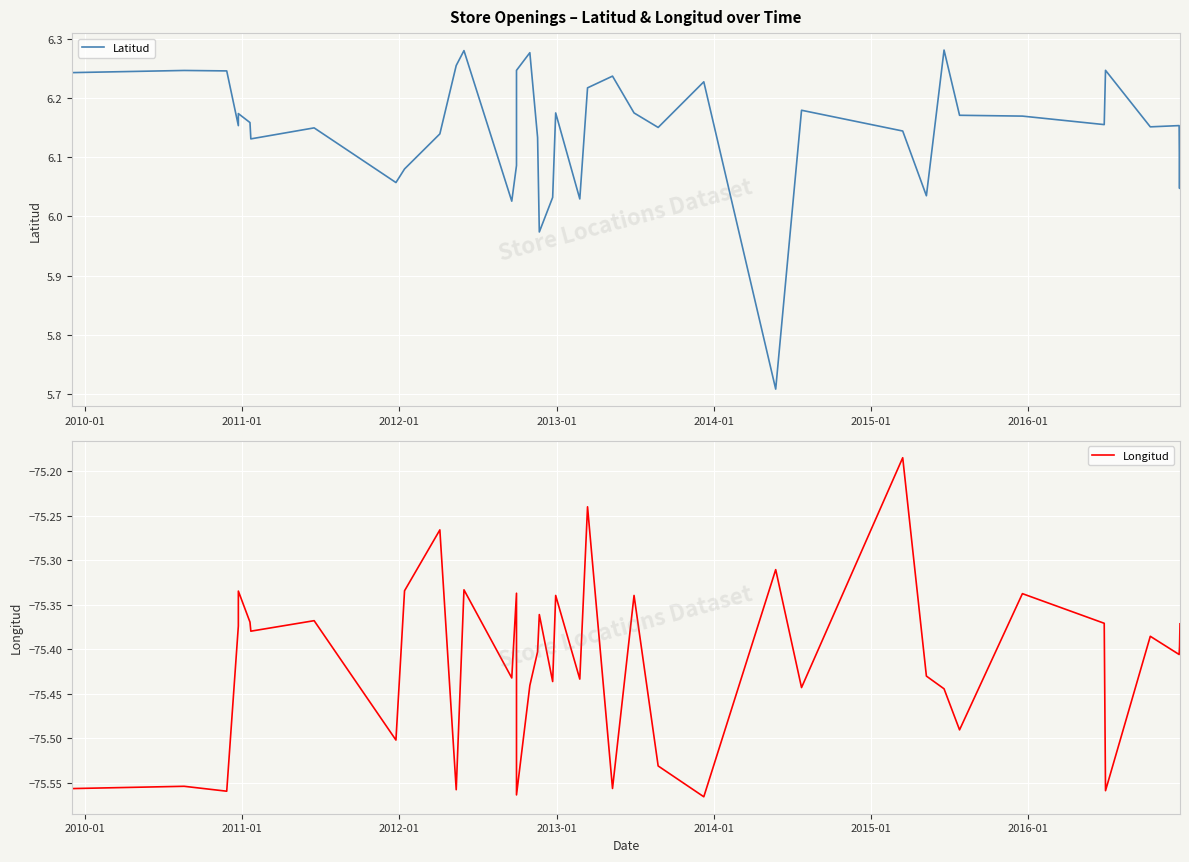

What is the label of the 3rd point from the left?

2011-01